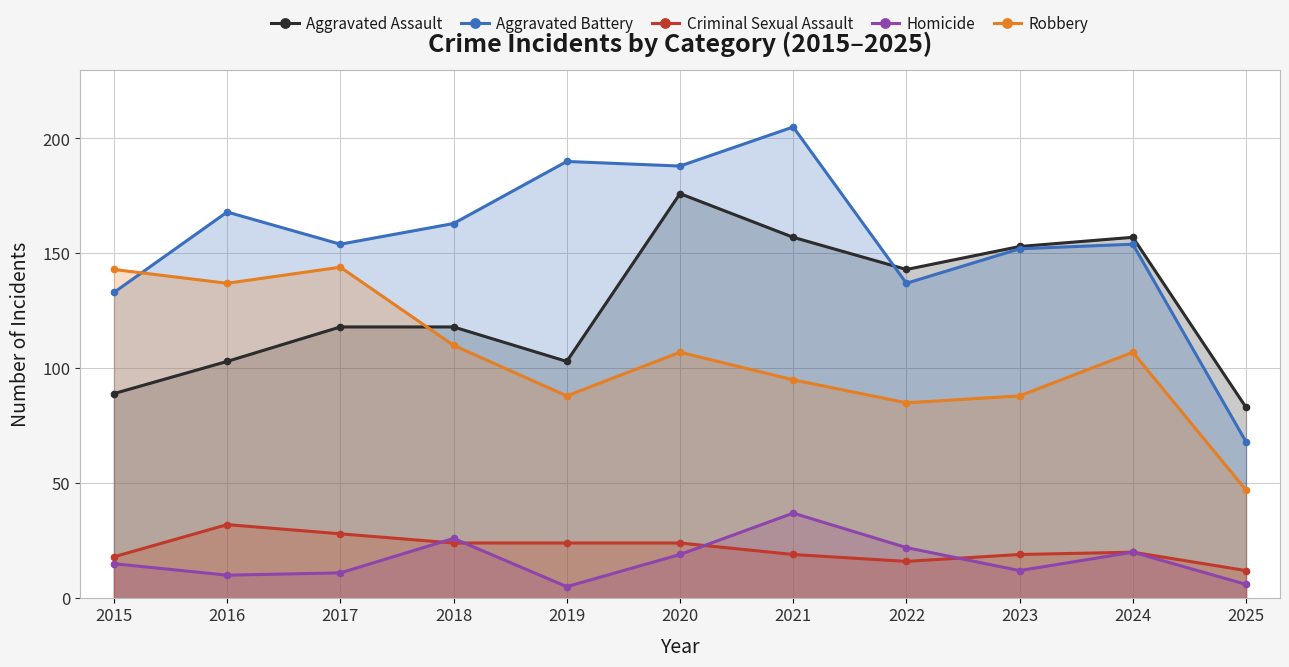

Count the number of data series in this chart.

5